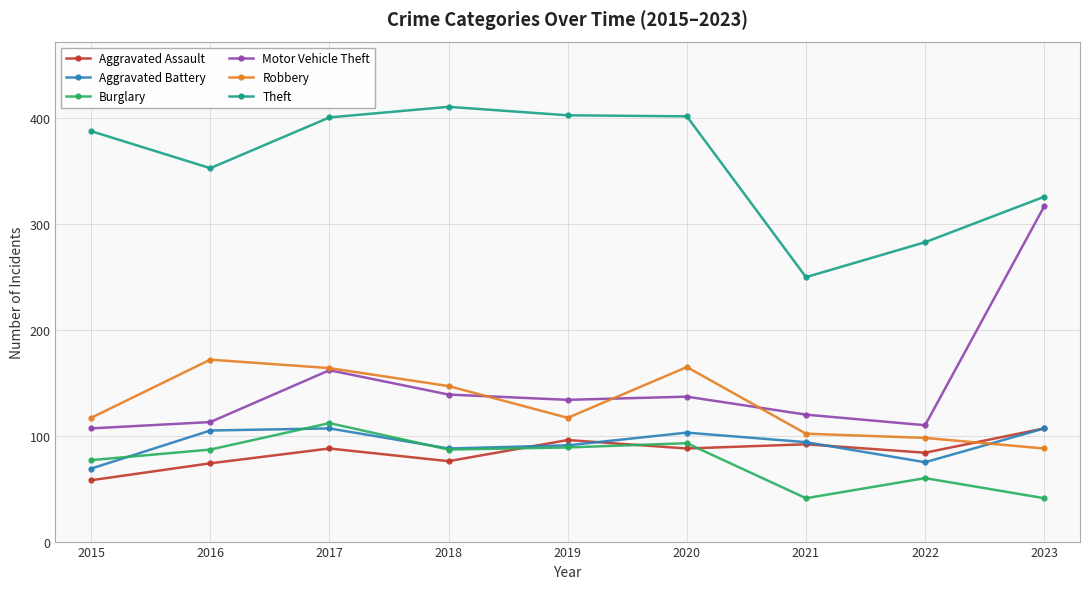

At how many categories does at least one series exceed 367?

5